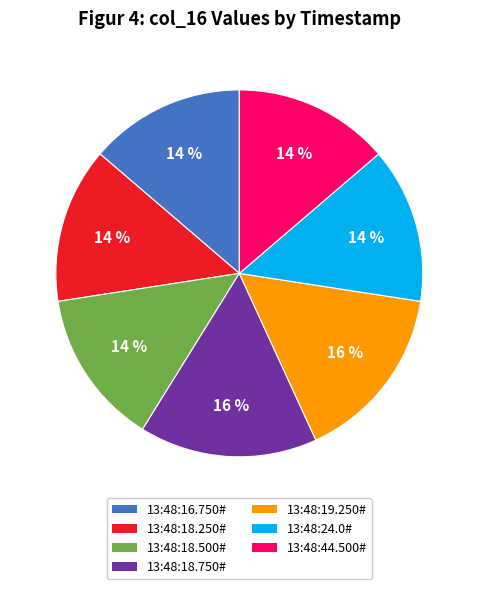

Which has a higher value, 13:48:18.750# or 13:48:44.500#?

13:48:18.750#